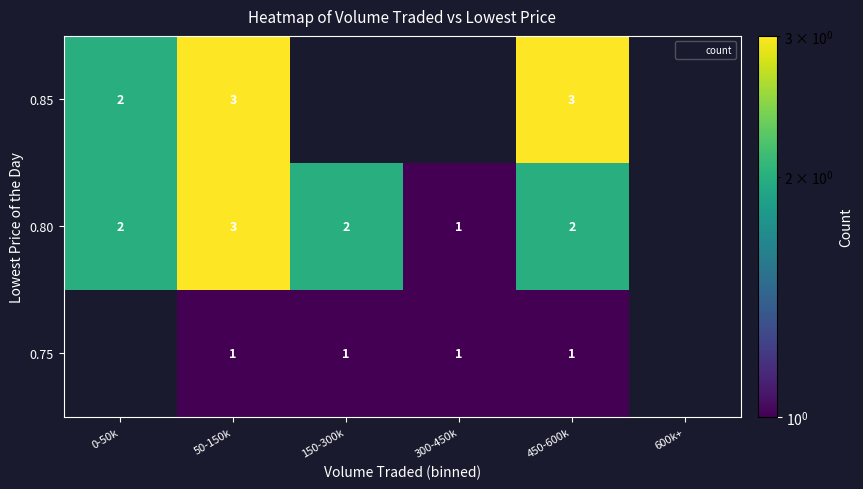

At which category is the sum across all series the highest?

50-150k